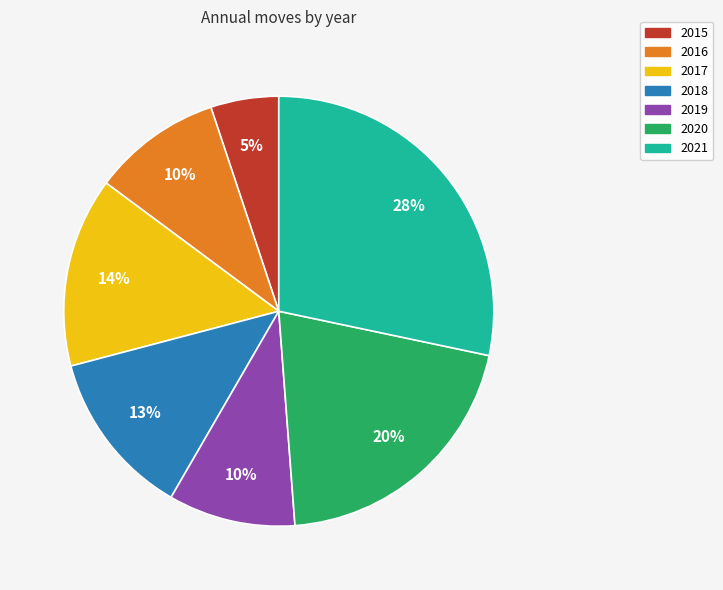

Which has a higher value, 2019 or 2017?

2017